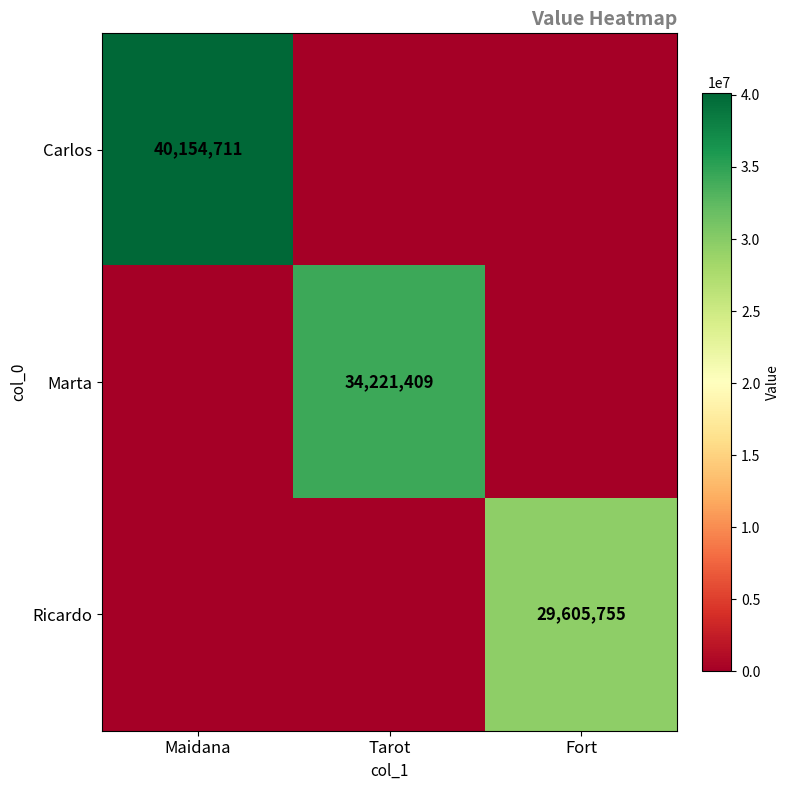

Is it true that Marta equals 34221409 at Tarot?

True